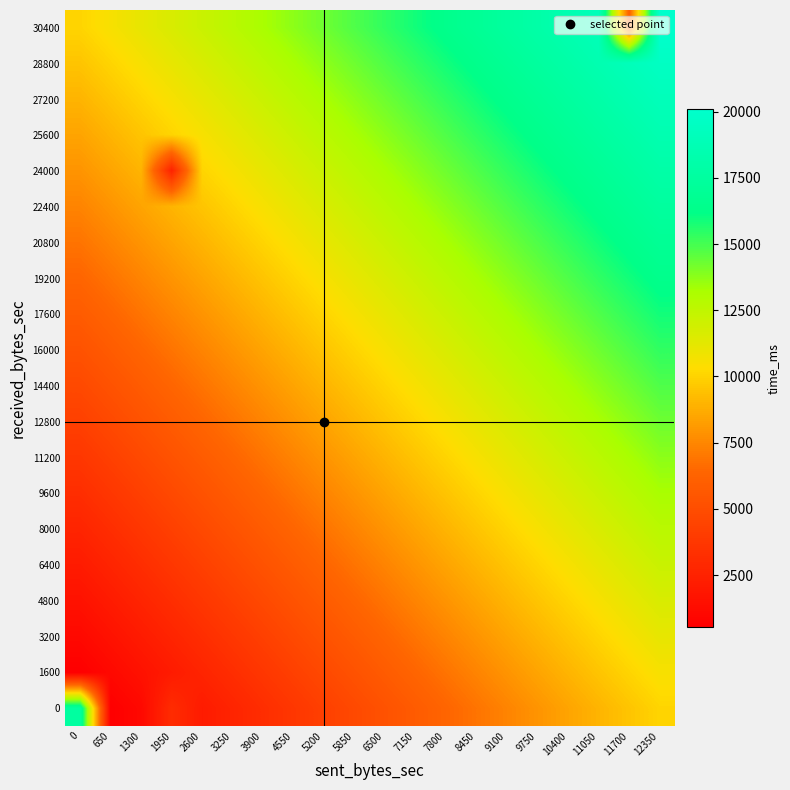

Which category has the lowest value across all series?

650